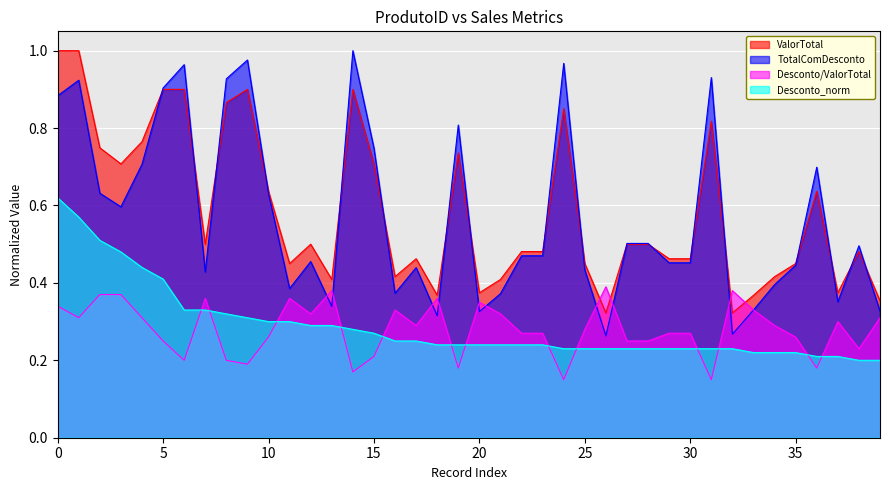

In TotalComDesconto, how many points are higher than both neighbors (excluding endpoints)?

11